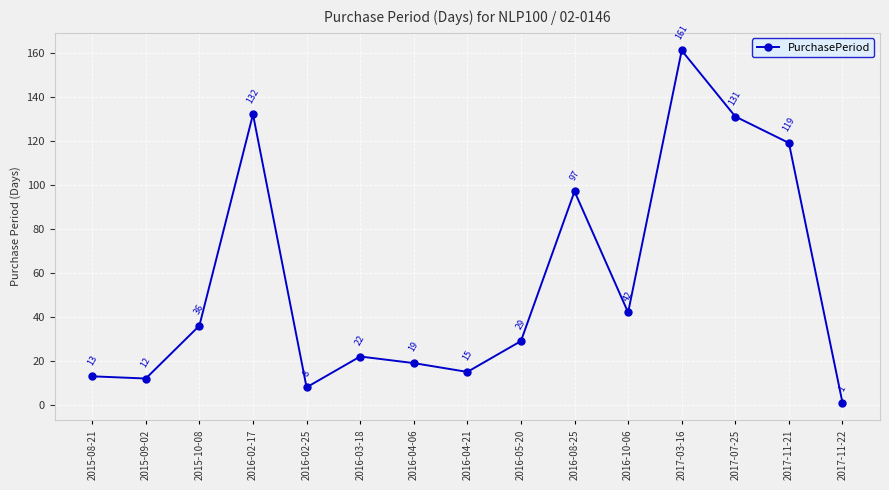

What is the sum of all values?

837